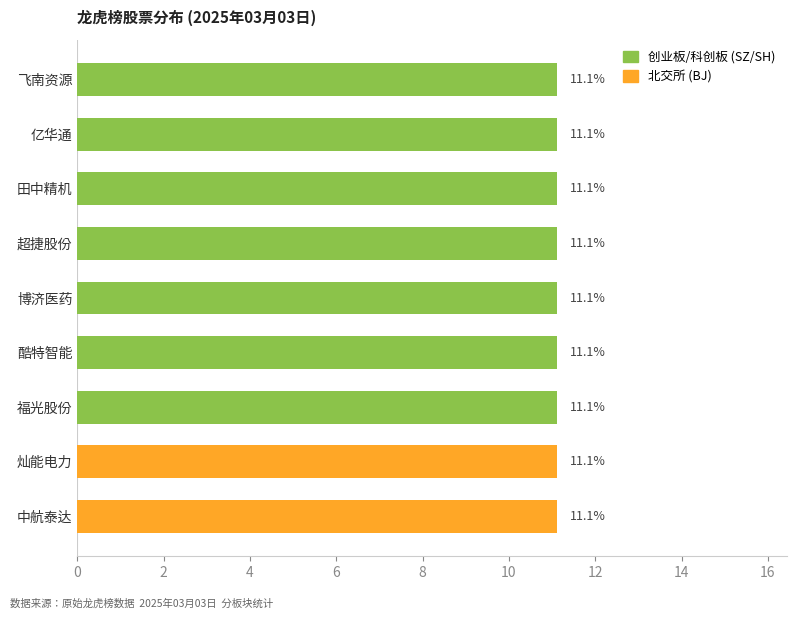

Between 田中精机 and 酷特智能, which is larger?

田中精机